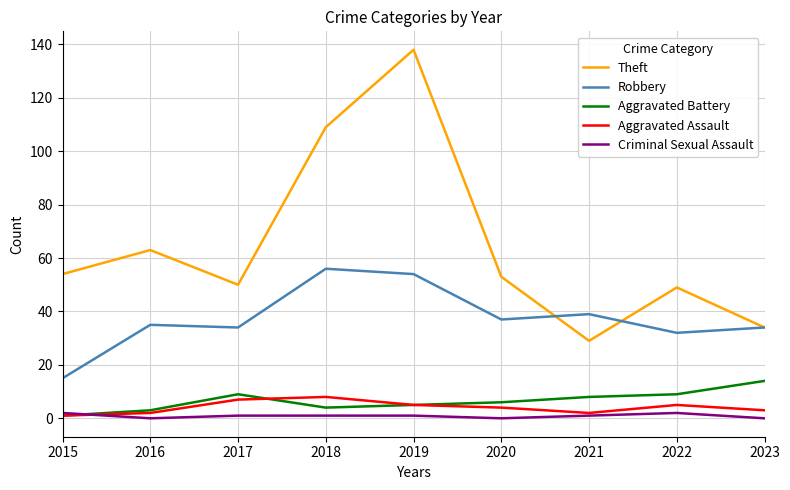

The value of Criminal Sexual Assault at 2017 is 1. True or false?

True